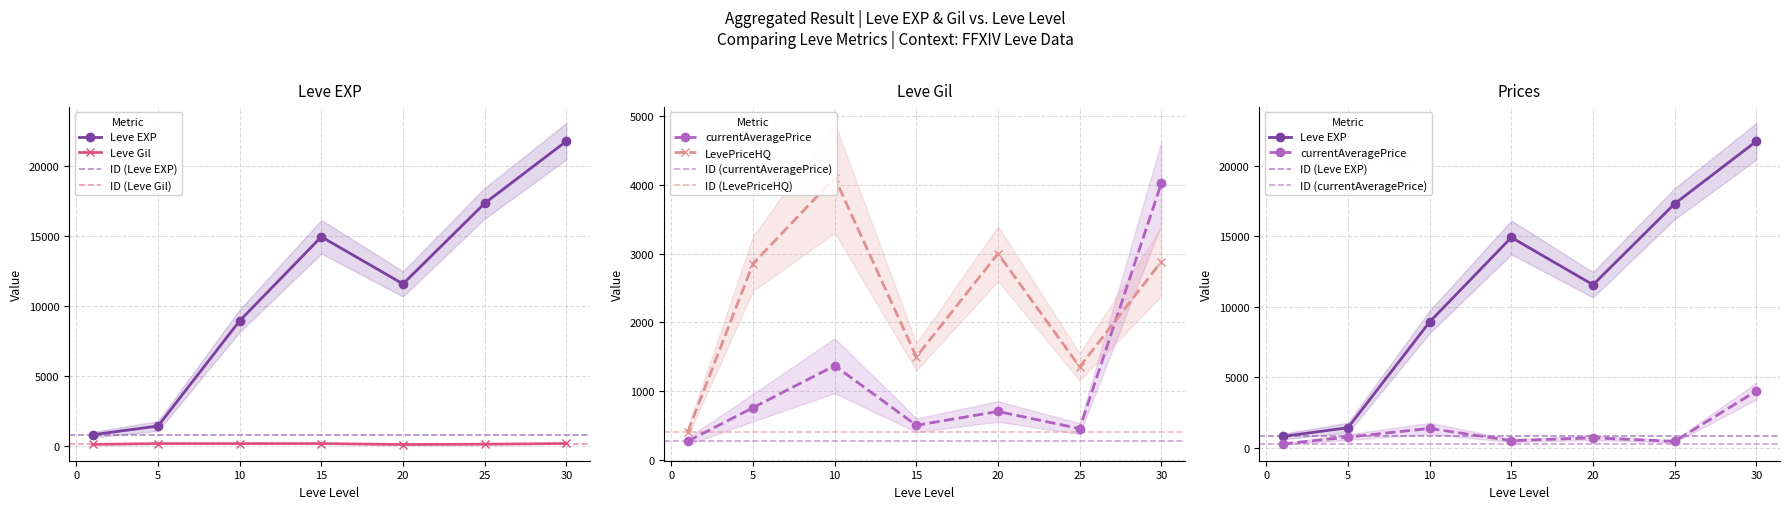

Between which two adjacent categories do LevePriceHQ and currentAveragePrice first intersect?

25 and 30